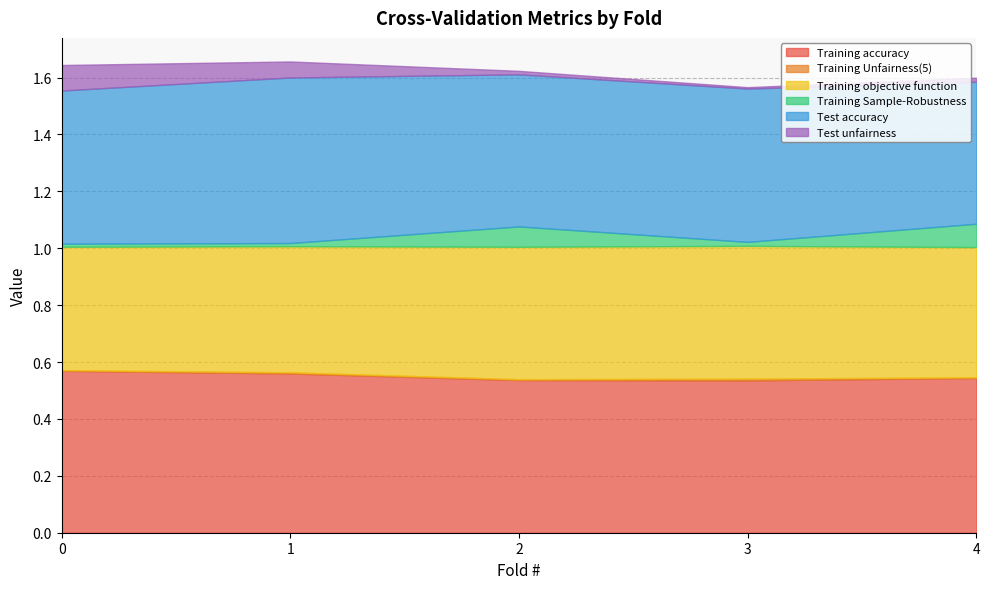

True or false: Training Unfairness(5) has a value of 0.0 at 2.

True